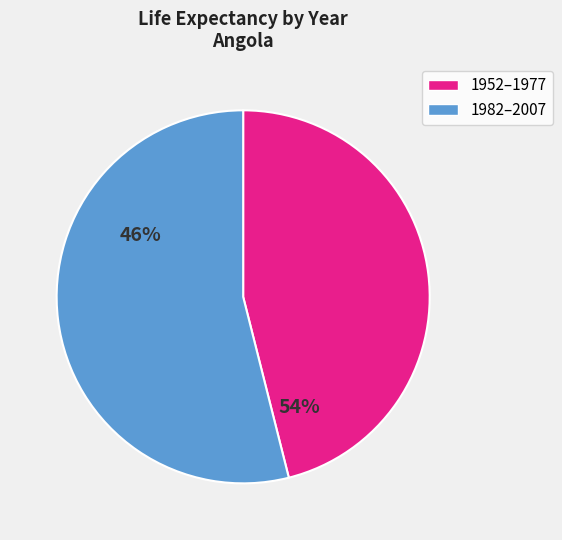

Does any single category account for the majority?

Yes